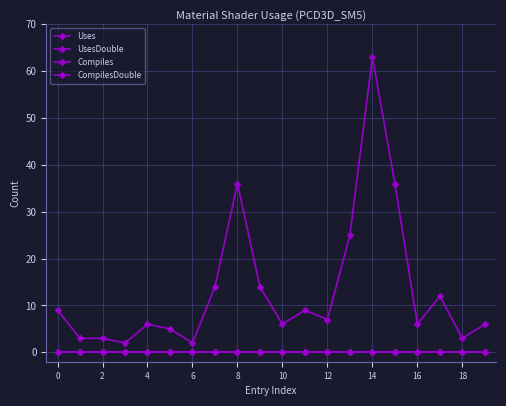

Does the chart have visible grid lines?

Yes